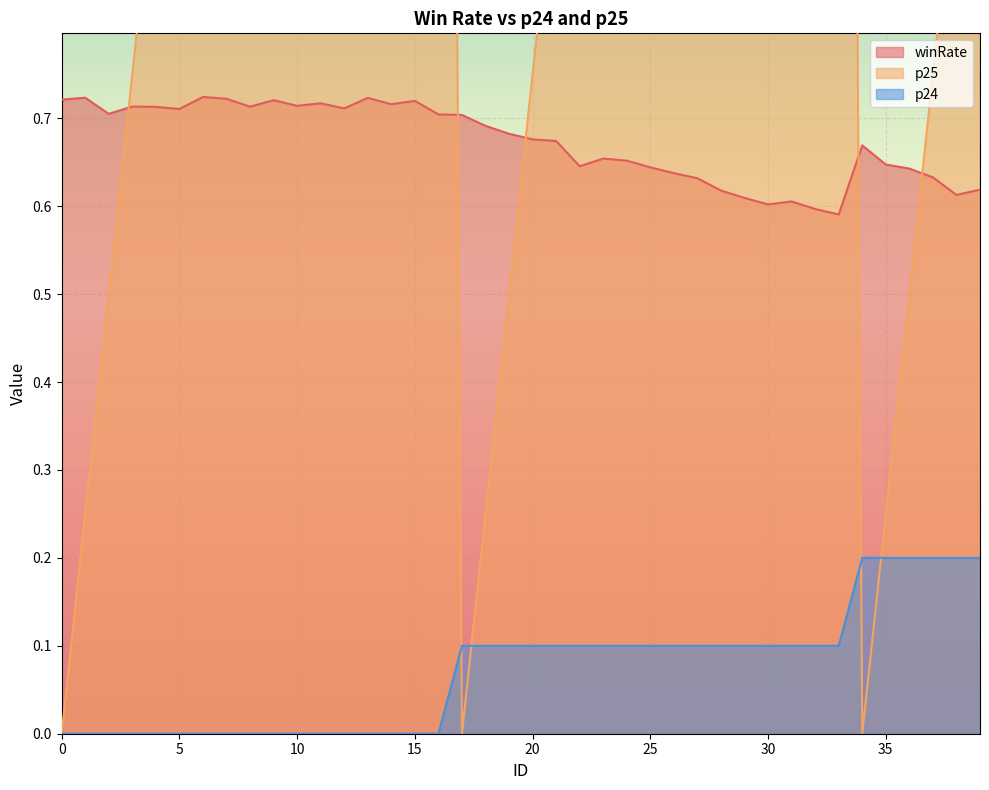

List the series in order of their peak value, highest first.

p25, winRate, p24